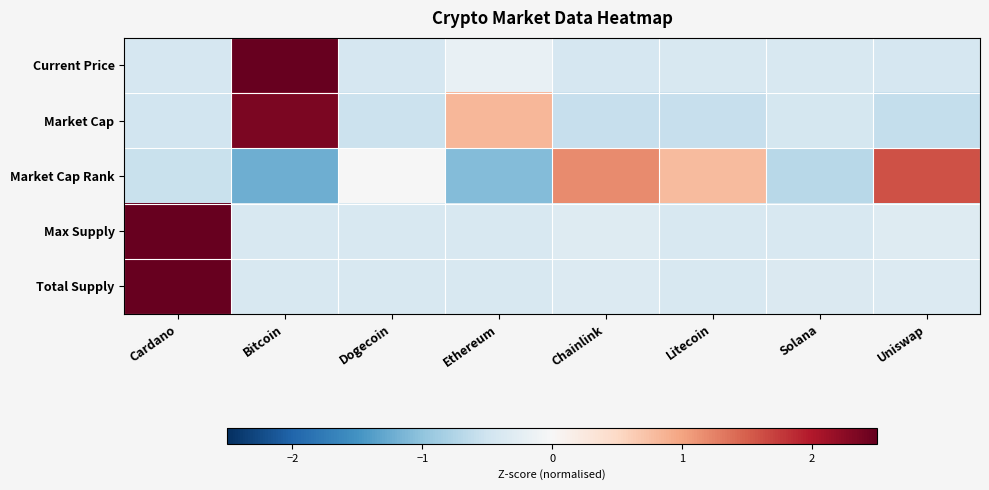

Rank the series by their maximum value, from lowest to highest.

Market Cap Rank, Market Cap, Current Price, Max Supply, Total Supply